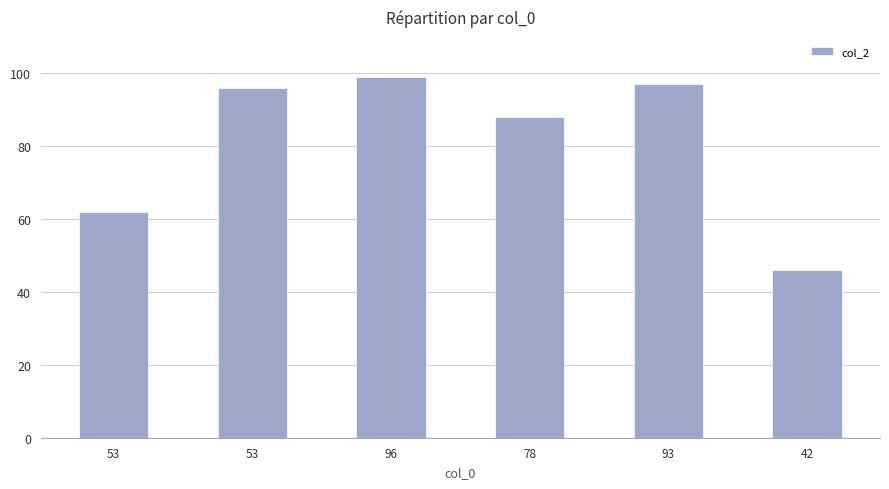

What is the ratio of the value at 53 to the value at 42?

2.1